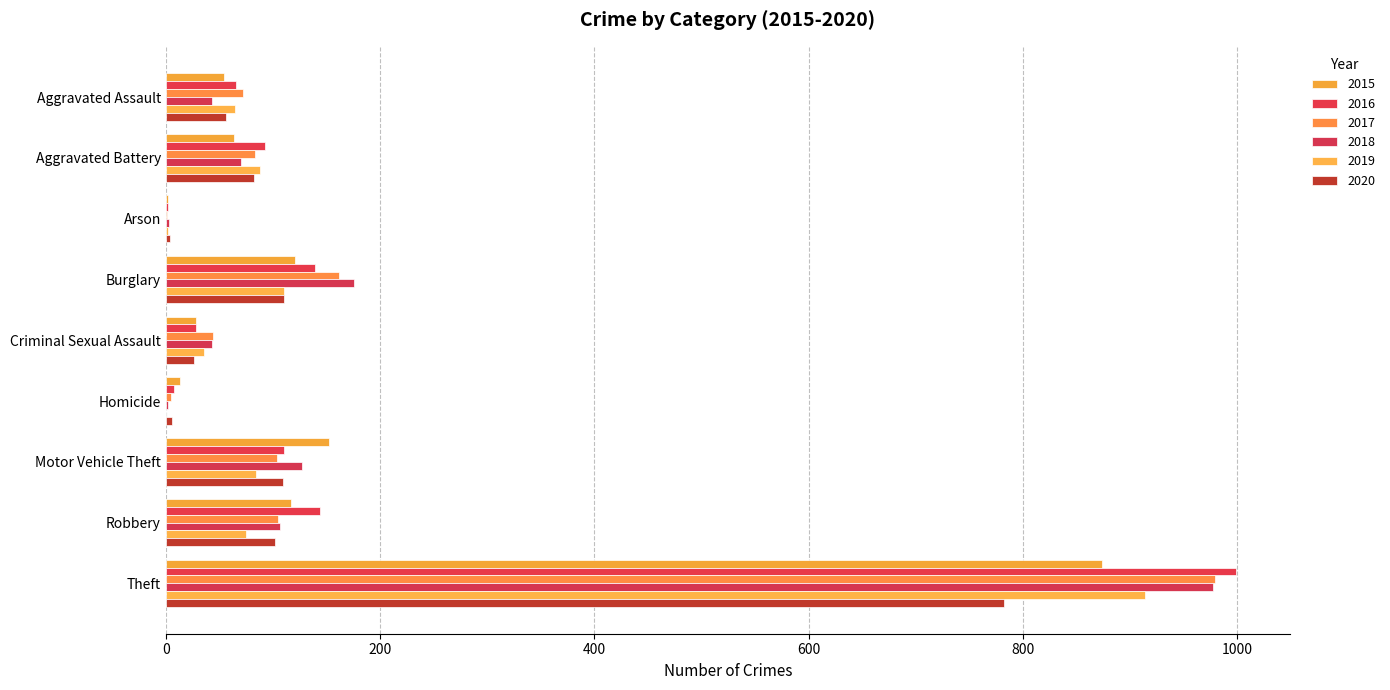

Which series changed the most between Aggravated Assault and Burglary?

2018